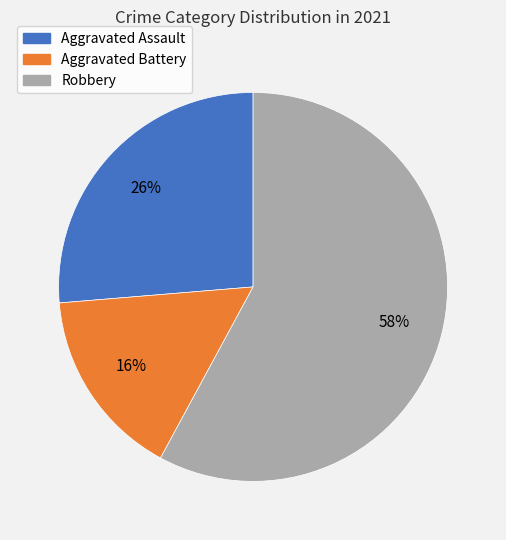

To the nearest percent, what is the difference between the largest and smallest slice percentages?

42%